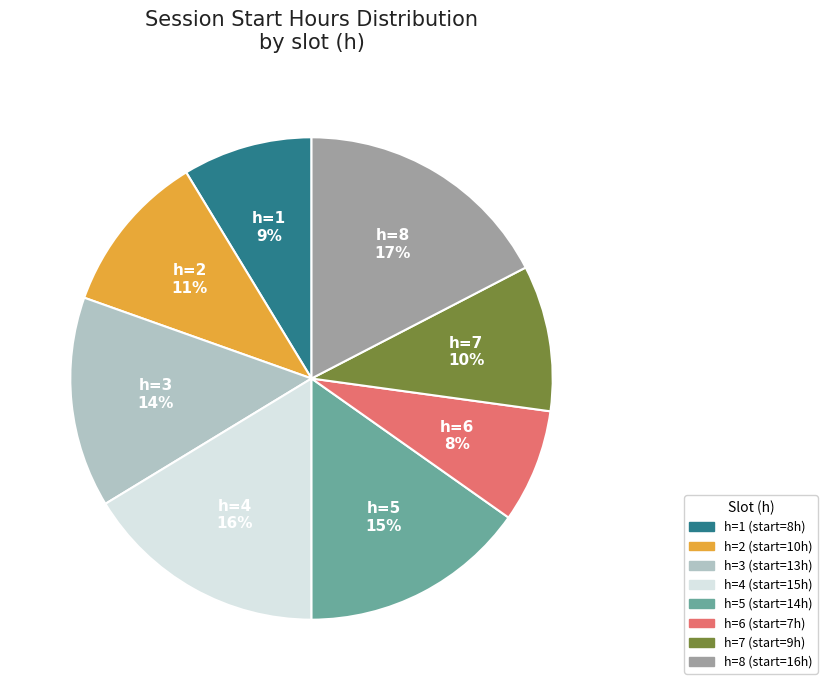

Is there a majority slice in this chart?

No